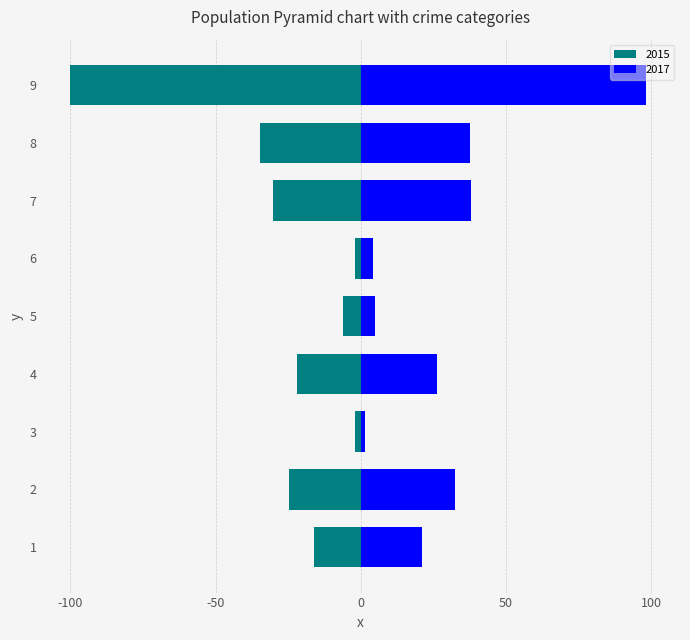

The 2015 series shows -5.8 at 4. True or false?

False